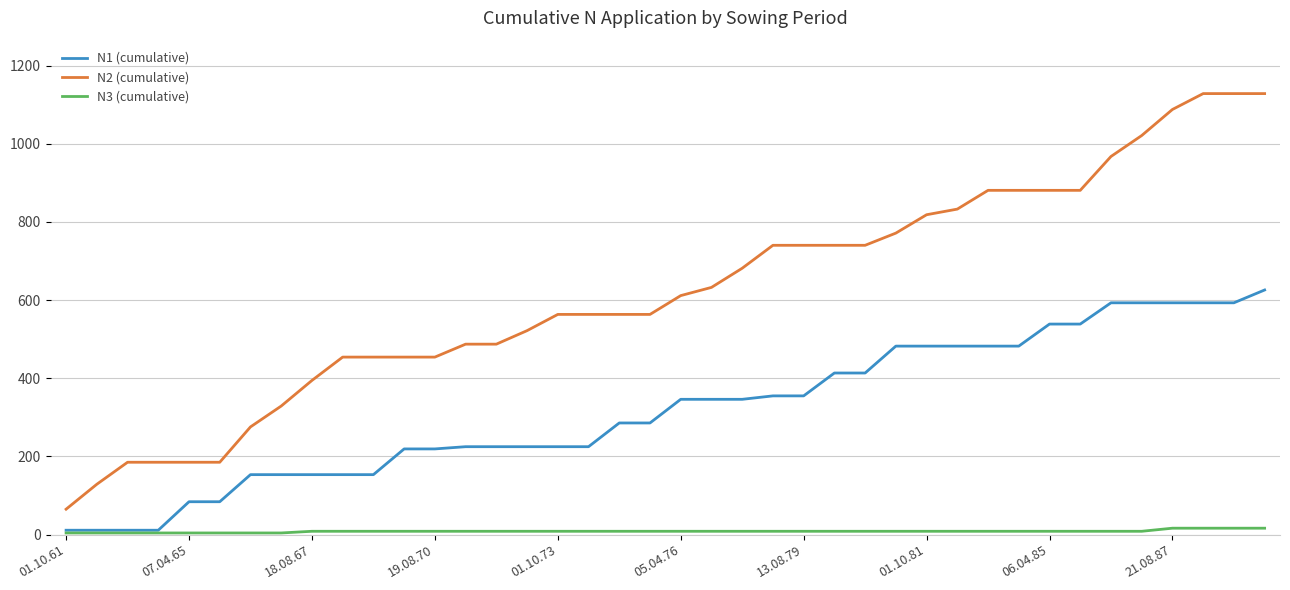

List the series in order of their peak value, lowest first.

N3 (cumulative), N1 (cumulative), N2 (cumulative)